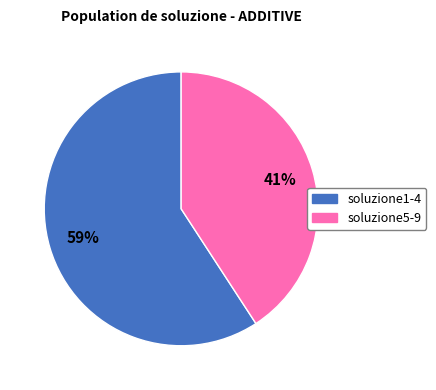

Does any single category account for the majority?

Yes